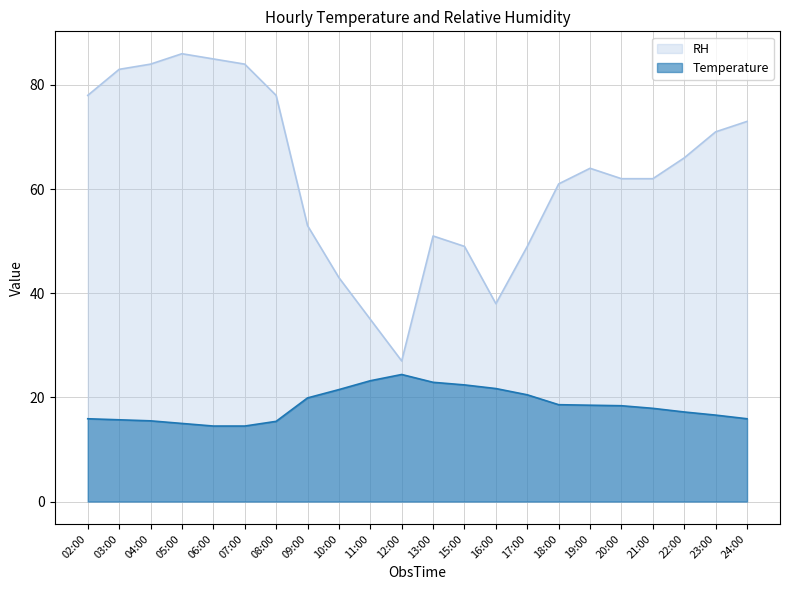

Reading left to right, list all the values displayed in this chart.

Temperature: 02:00=15.9	03:00=15.7	04:00=15.5	05:00=15.0	06:00=14.5	07:00=14.5	08:00=15.4	09:00=19.9	10:00=21.5	11:00=23.2	12:00=24.4	13:00=22.9	15:00=22.4	16:00=21.7	17:00=20.5	18:00=18.6	19:00=18.5	20:00=18.4	21:00=17.9	22:00=17.2	23:00=16.6	24:00=15.9
RH: 02:00=78.0	03:00=83.0	04:00=84.0	05:00=86.0	06:00=85.0	07:00=84.0	08:00=78.0	09:00=53.0	10:00=43.0	11:00=35.0	12:00=27.0	13:00=51.0	15:00=49.0	16:00=38.0	17:00=49.0	18:00=61.0	19:00=64.0	20:00=62.0	21:00=62.0	22:00=66.0	23:00=71.0	24:00=73.0